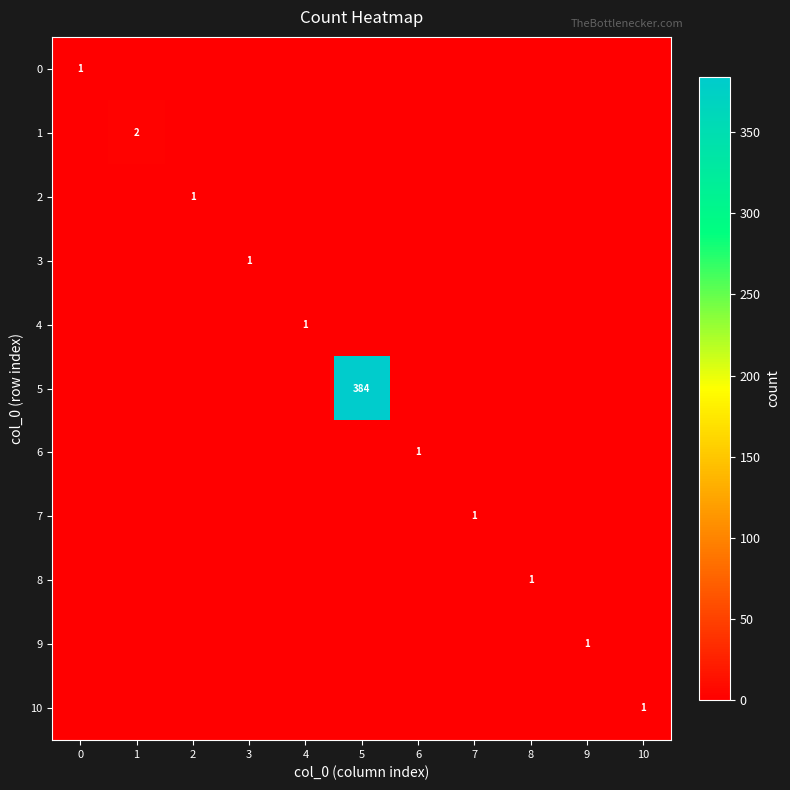

What is the highest value of the 6 series?

1